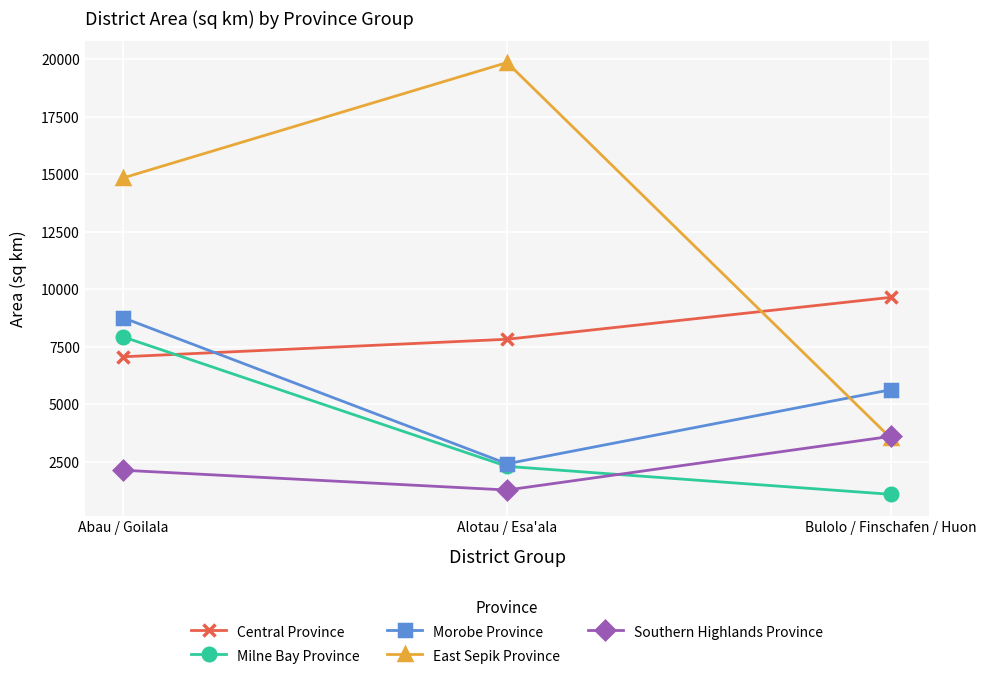

What is the total value across all series at Bulolo / Finschafen / Huon?

23503.6